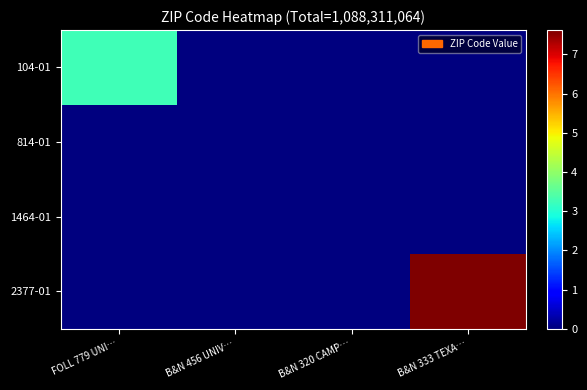

Reading right to left, transcribe all the data shown in this chart.

104-01: B&N 333 TEXA…=0	B&N 320 CAMP…=0	B&N 456 UNIV…=0	FOLL 779 UNI…=326118450
814-01: B&N 333 TEXA…=0	B&N 320 CAMP…=0	B&N 456 UNIV…=72204	FOLL 779 UNI…=0
1464-01: B&N 333 TEXA…=0	B&N 320 CAMP…=74701	B&N 456 UNIV…=0	FOLL 779 UNI…=0
2377-01: B&N 333 TEXA…=762045709	B&N 320 CAMP…=0	B&N 456 UNIV…=0	FOLL 779 UNI…=0